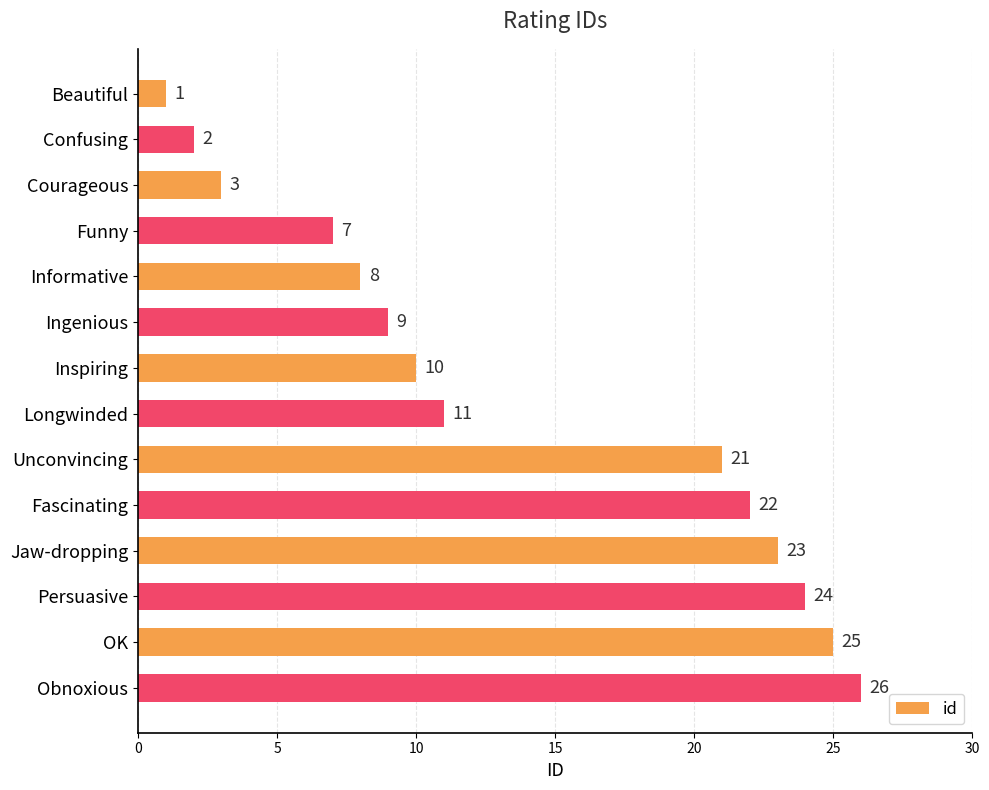

List the labels in order of value, smallest first.

Beautiful, Confusing, Courageous, Funny, Informative, Ingenious, Inspiring, Longwinded, Unconvincing, Fascinating, Jaw-dropping, Persuasive, OK, Obnoxious